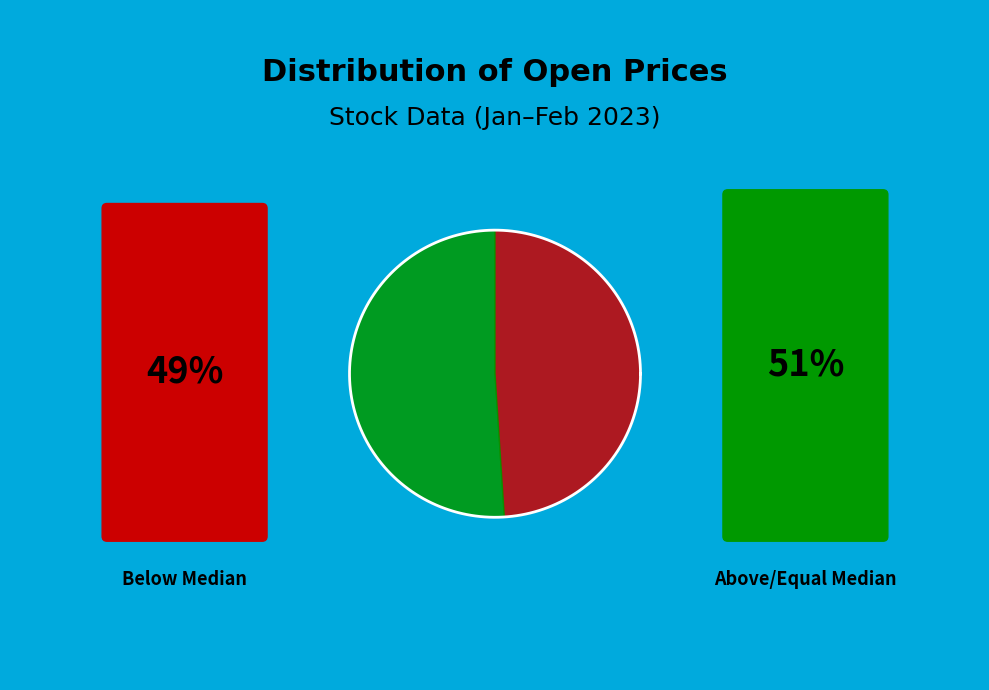

Is 2023-02-03 the majority of the pie?

No